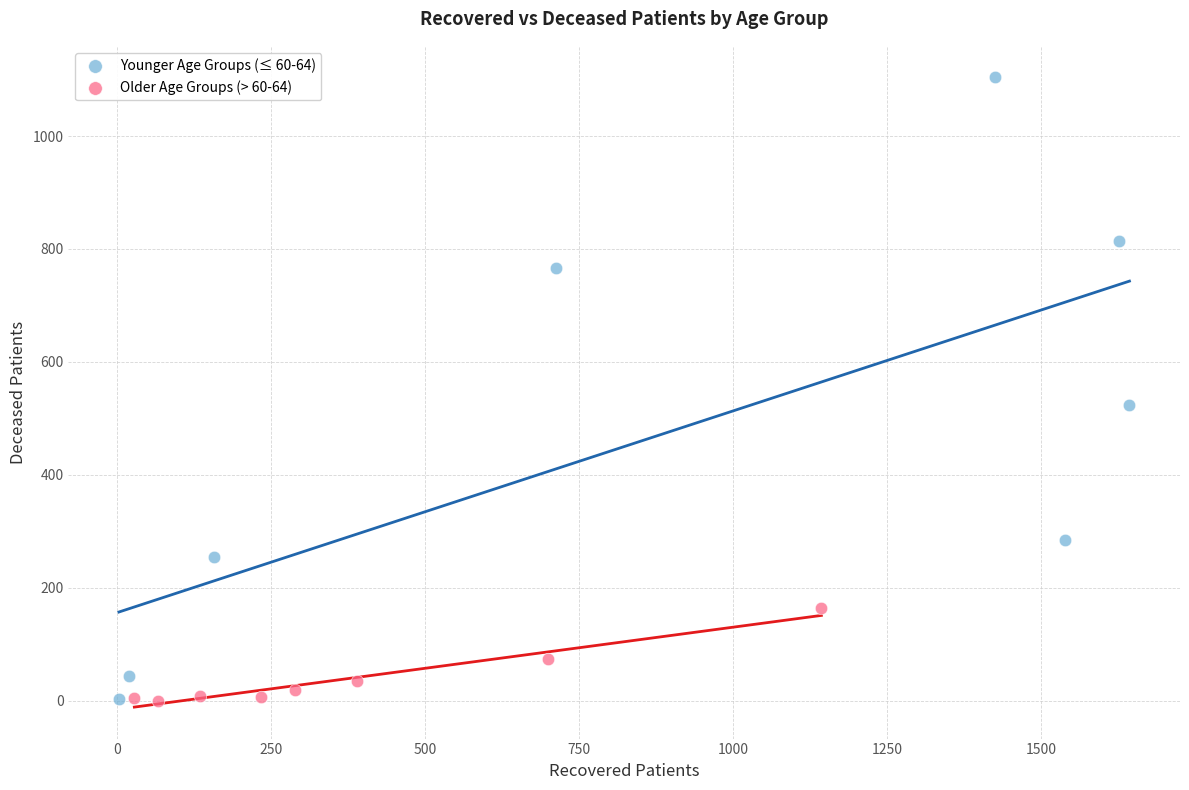

Which series has the widest spread of Y values?

Younger Age Groups (≤ 60-64)